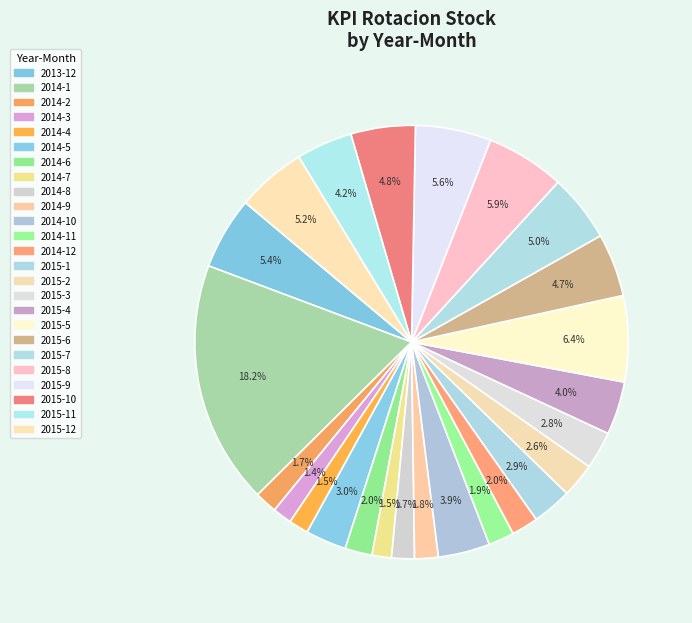

Which slice is the smallest?

2014-3